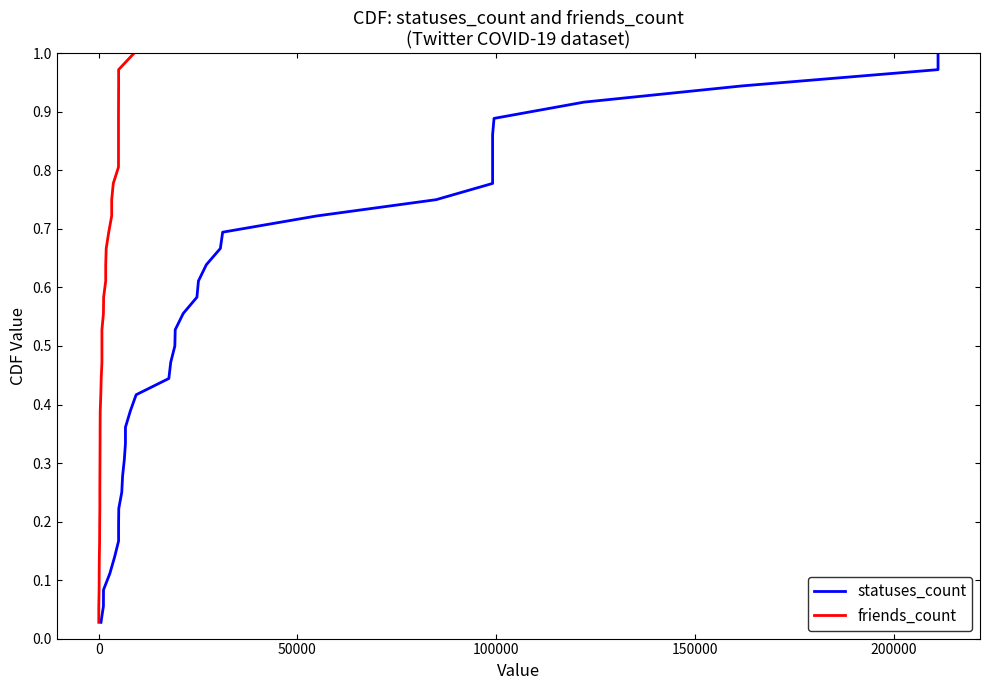

What are all the series names shown in the legend?

statuses_count, friends_count